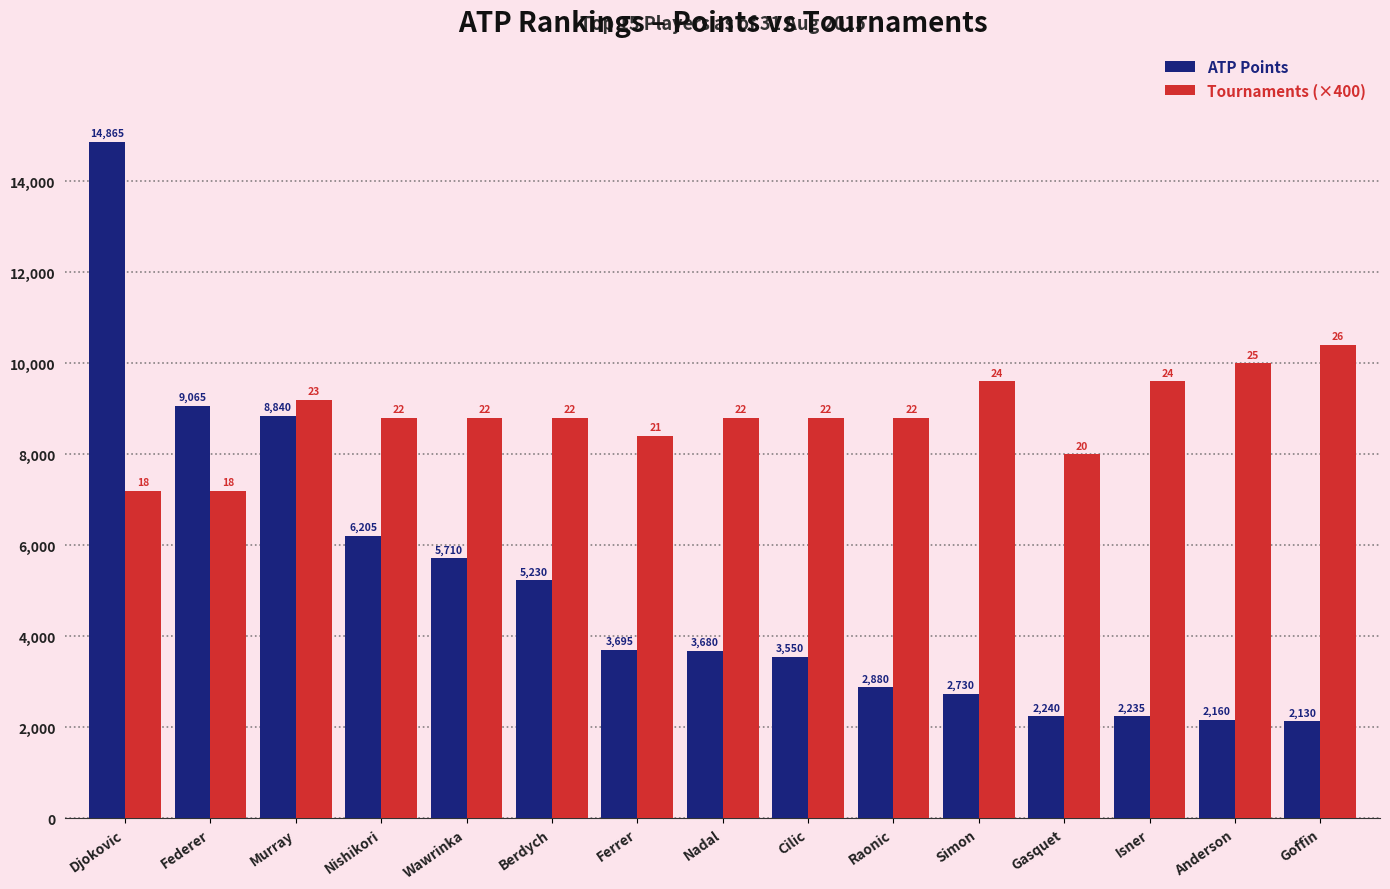

Reading left to right, what are all the values shown in this chart?

ATP Points: Djokovic=14865	Federer=9065	Murray=8840	Nishikori=6205	Wawrinka=5710	Berdych=5230	Ferrer=3695	Nadal=3680	Cilic=3550	Raonic=2880	Simon=2730	Gasquet=2240	Isner=2235	Anderson=2160	Goffin=2130
Tournaments (×400): Djokovic=7200	Federer=7200	Murray=9200	Nishikori=8800	Wawrinka=8800	Berdych=8800	Ferrer=8400	Nadal=8800	Cilic=8800	Raonic=8800	Simon=9600	Gasquet=8000	Isner=9600	Anderson=10000	Goffin=10400